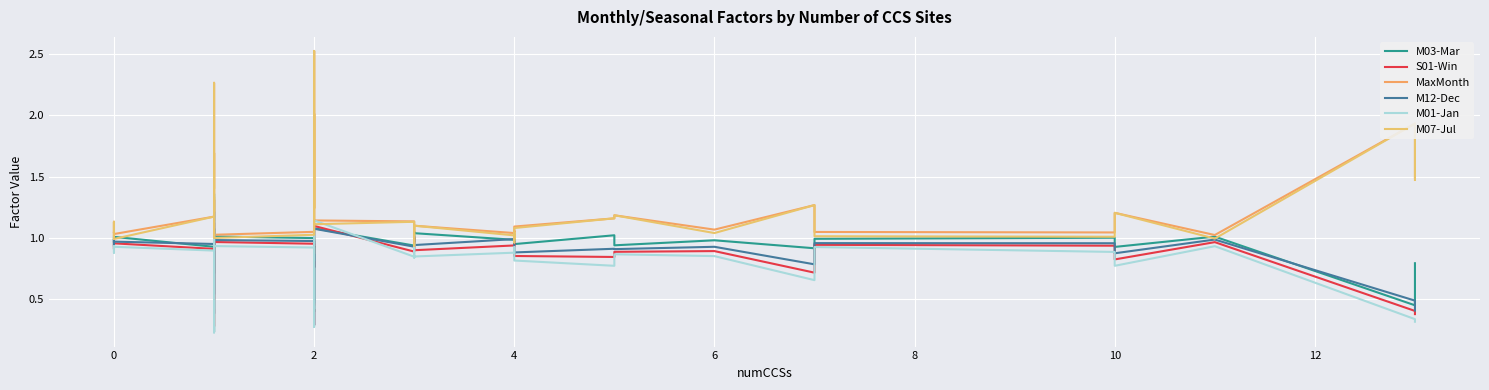

List the series in order of their peak value, highest first.

MaxMonth, M07-Jul, M03-Mar, M01-Jan, S01-Win, M12-Dec